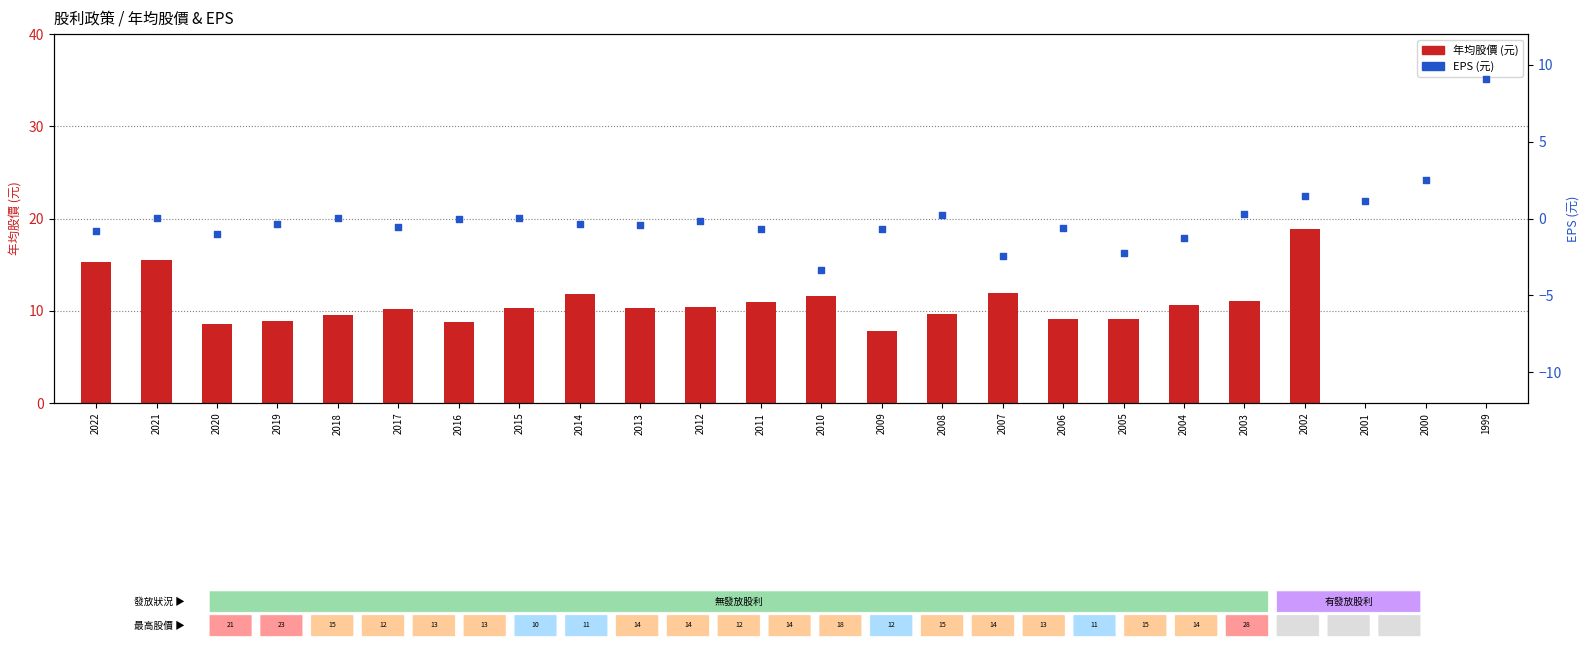

At which category is the sum across all series the highest?

2002